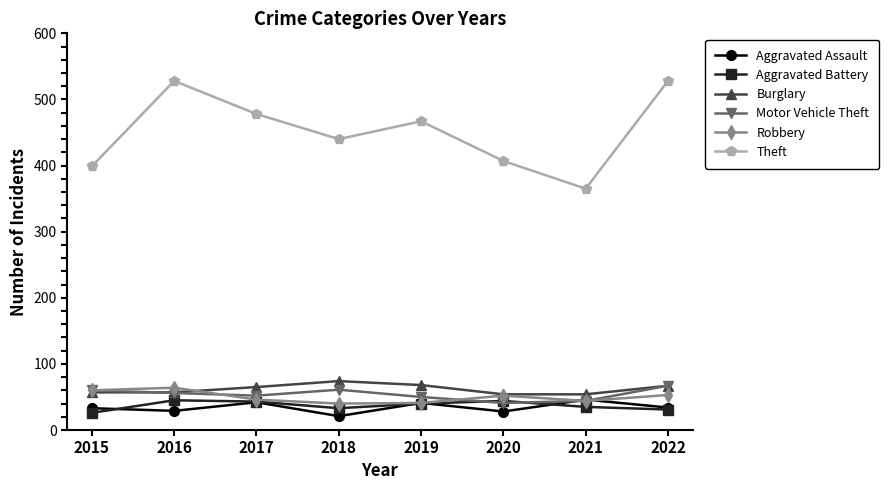

What is the greatest value displayed?

528